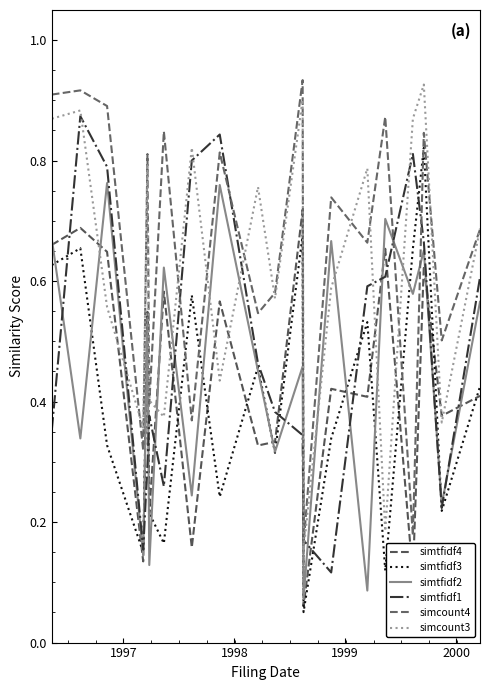

What are all the series names shown in the legend?

simtfidf4, simtfidf3, simtfidf2, simtfidf1, simcount4, simcount3